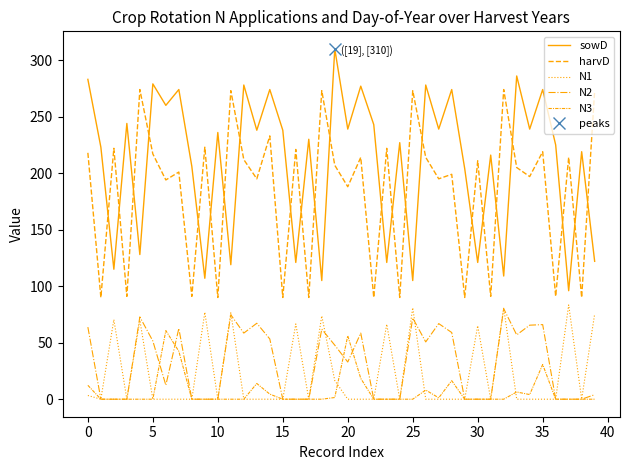

How many lines are shown in the chart?

5